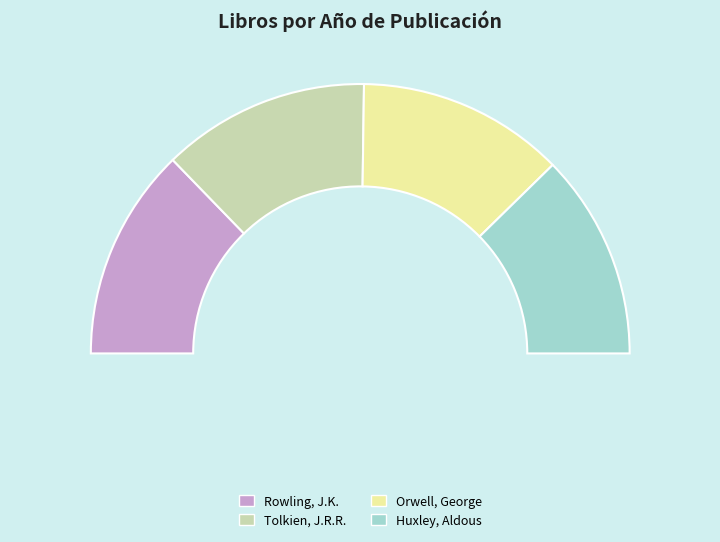

How many slices are in this pie chart?

4